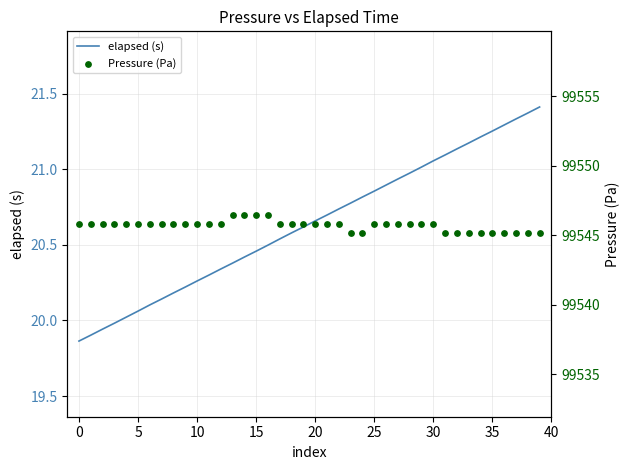

Is the value of elapsed (s) at 30 greater than the value of Pressure (Pa) at 26?

No